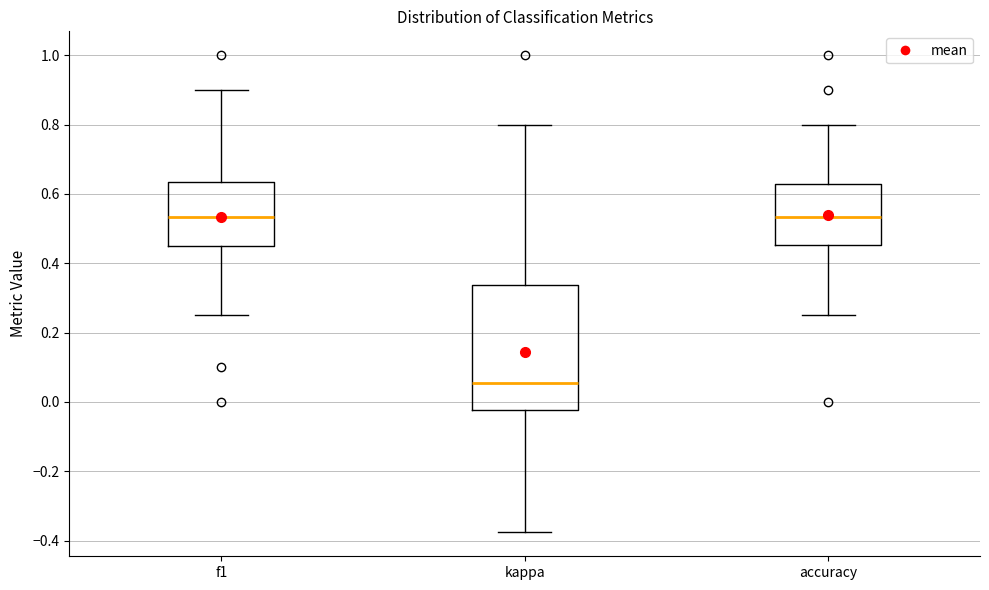

Reading left to right, transcribe this box plot: for each box, give where its median line is, the range the box spans, and where its two whiskers end, as read against the y-axis. The values are not printed on the chart, so give them approximately, as read against the axis.

f1: median 0.54, box 0.46 to 0.64, whiskers 0.26 to 0.90
kappa: median 0.06, box -0.02 to 0.34, whiskers -0.38 to 0.80
accuracy: median 0.54, box 0.46 to 0.62, whiskers 0.26 to 0.80